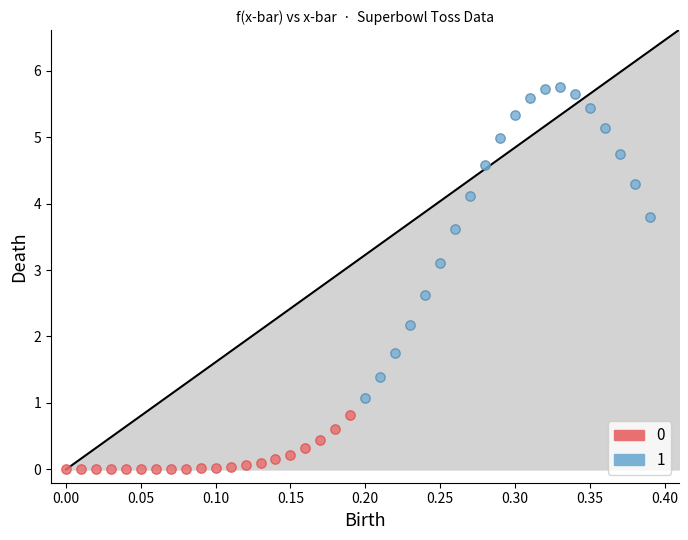

Which series contains the highest Y value?

1